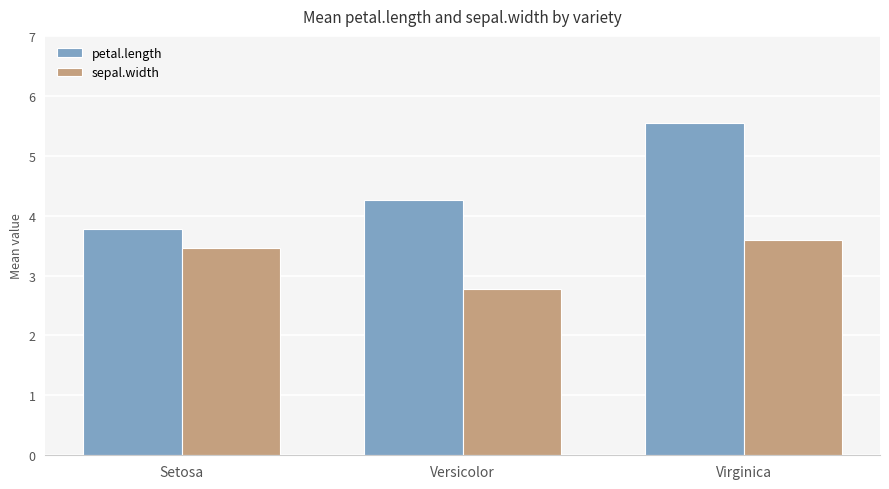

What are all the series names shown in the legend?

petal.length, sepal.width